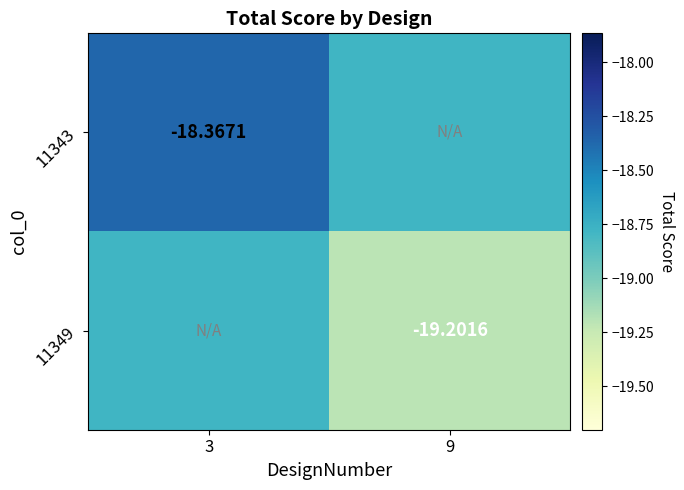

Is the value of 11349 at 9 greater than the value of 11343 at 3?

No